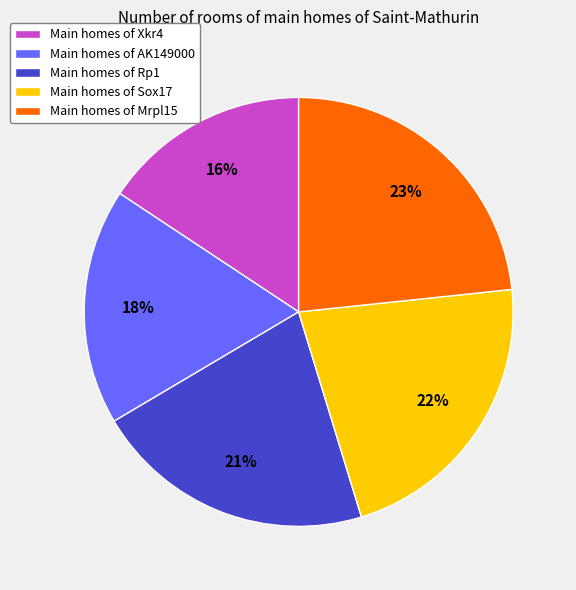

True or false: Main homes of Rp1 accounts for 21% of the total.

True